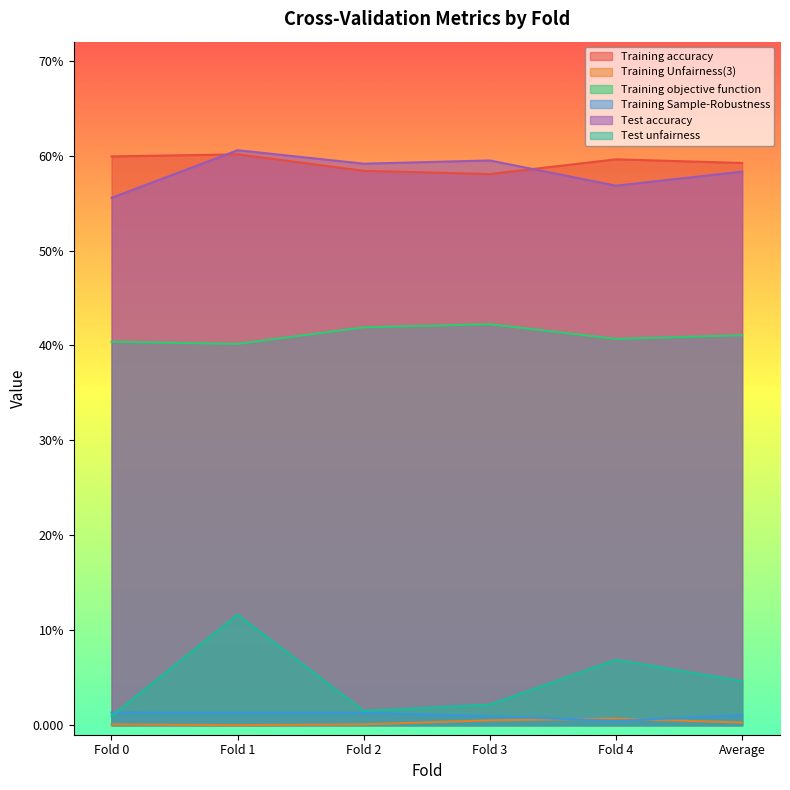

True or false: Test accuracy has more than 2 points higher than both neighbors.

False